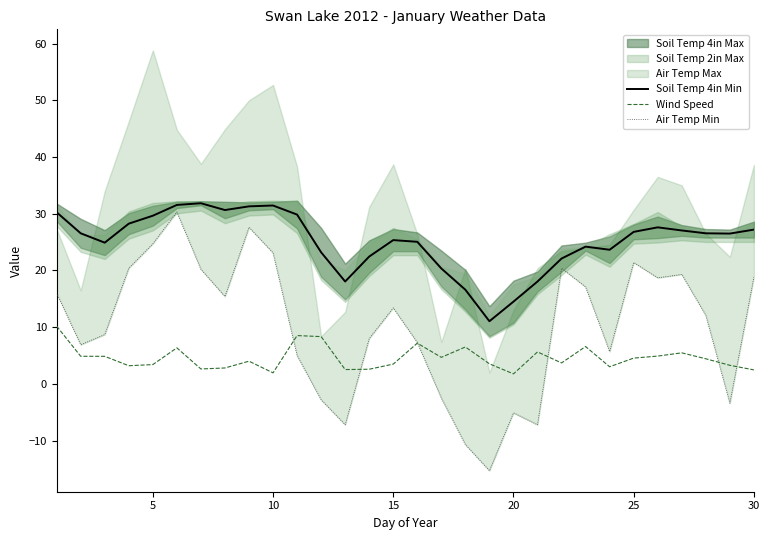

What is the maximum value for Wind Speed?

10.2